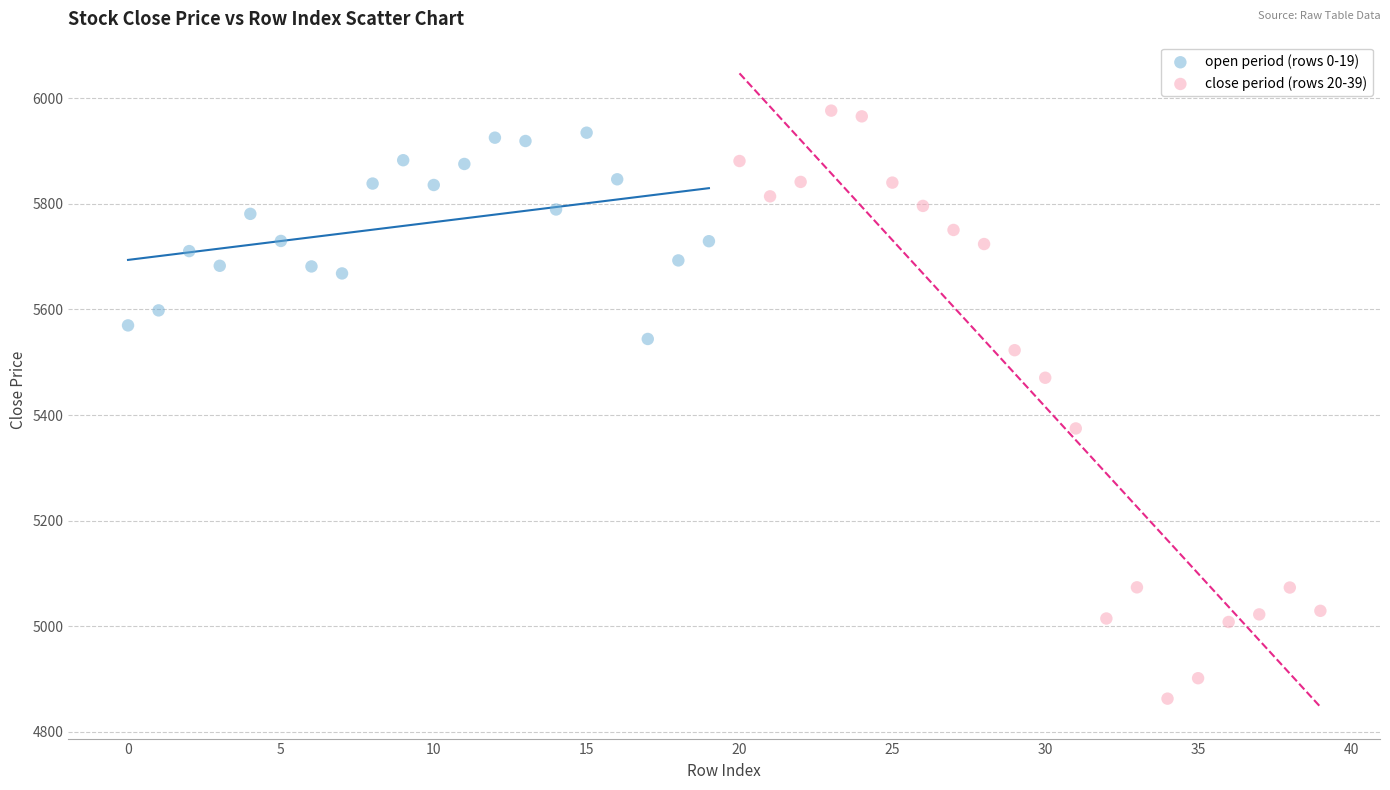

Which series has the largest Y range (max minus min)?

close period (rows 20-39)